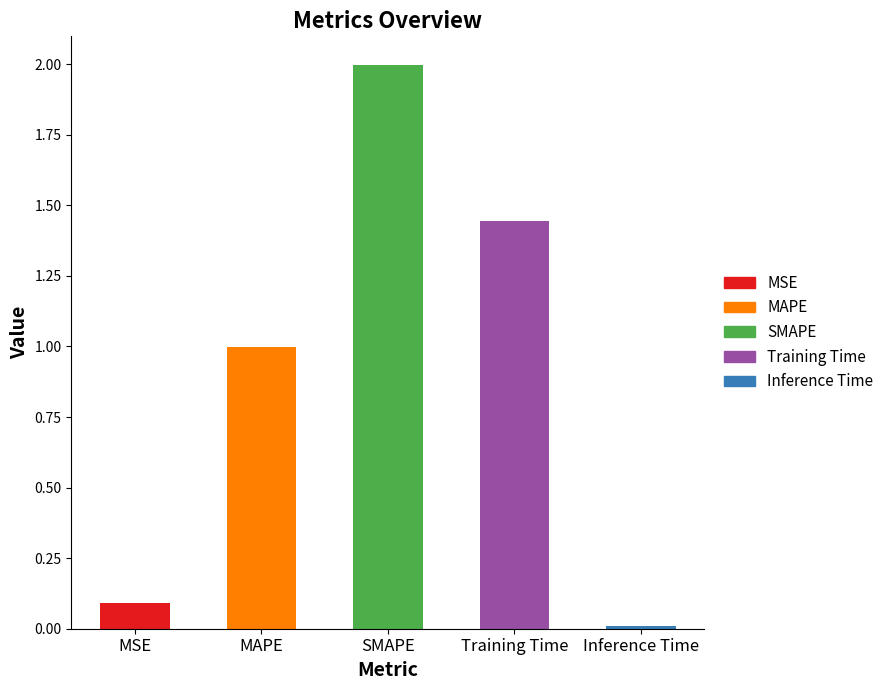

What is the sum of the values at Training Time and SMAPE?

3.4